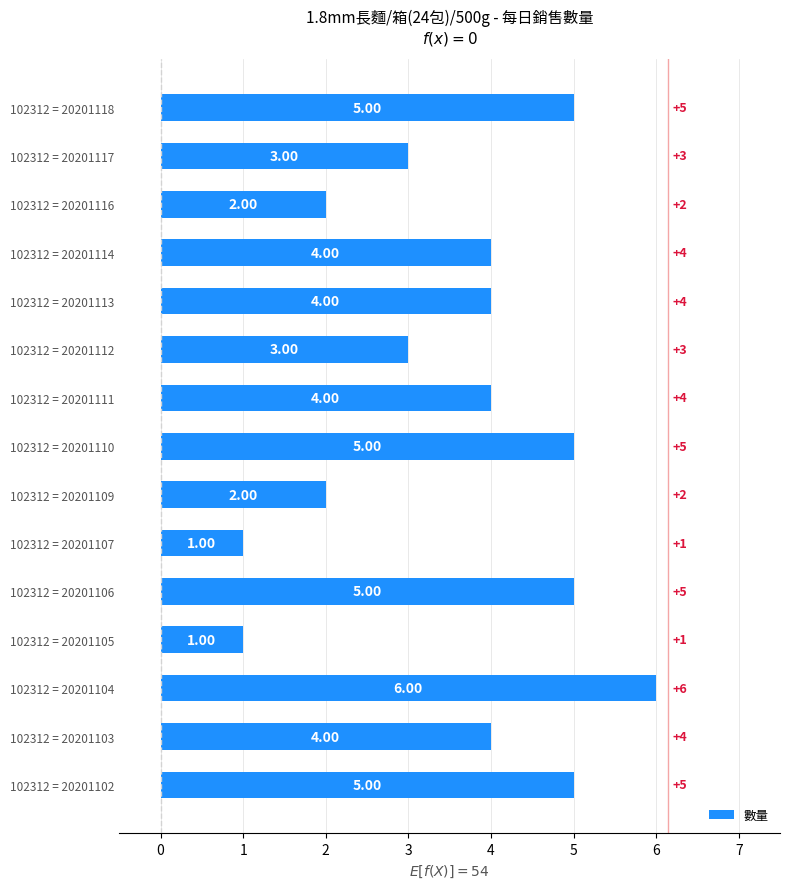

Approximately how many times larger is the value at 102312 = 20201104 compared to 102312 = 20201109?

3.0